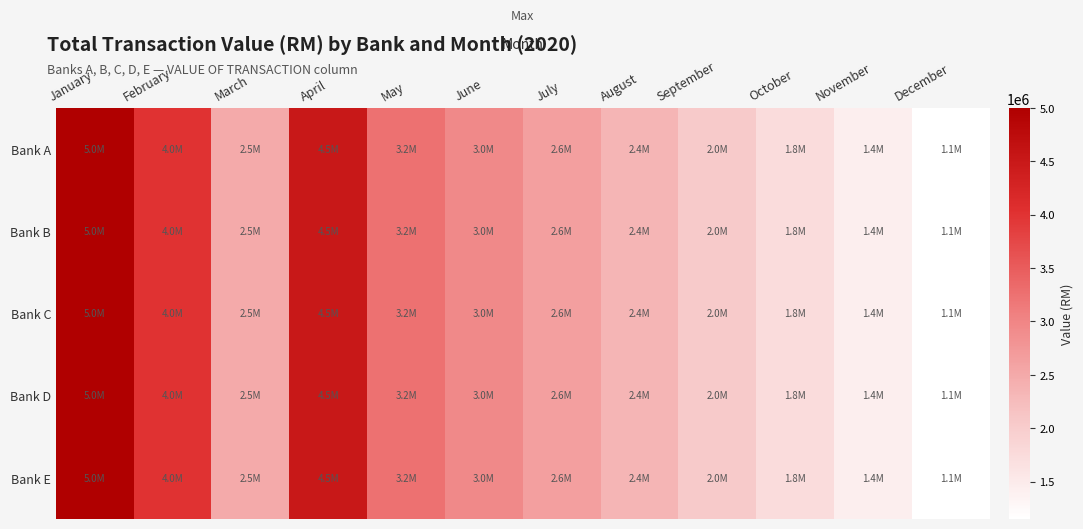

Which label corresponds to the smallest value in the chart?

December